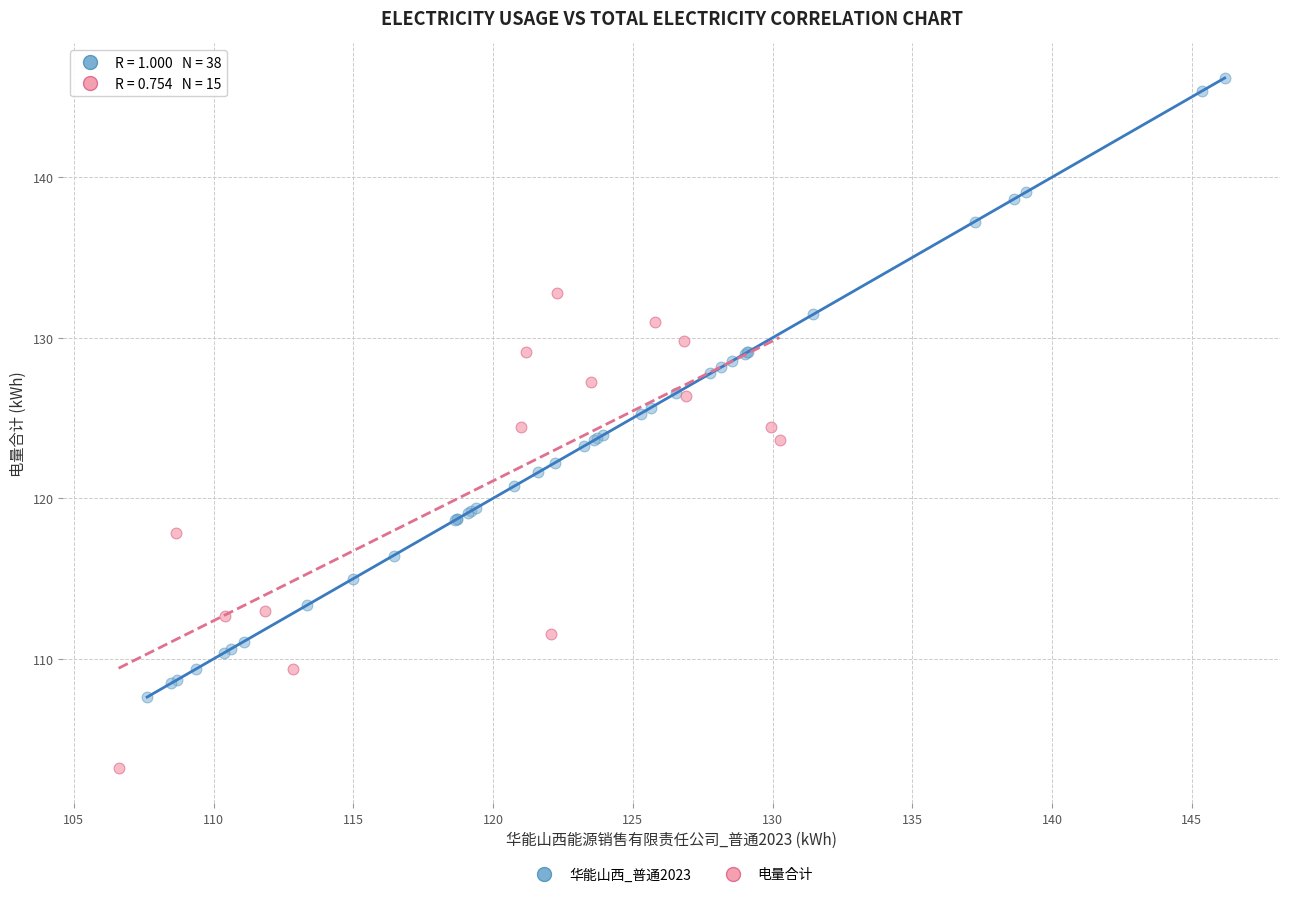

Which series has the widest spread of Y values?

华能山西_普通2023